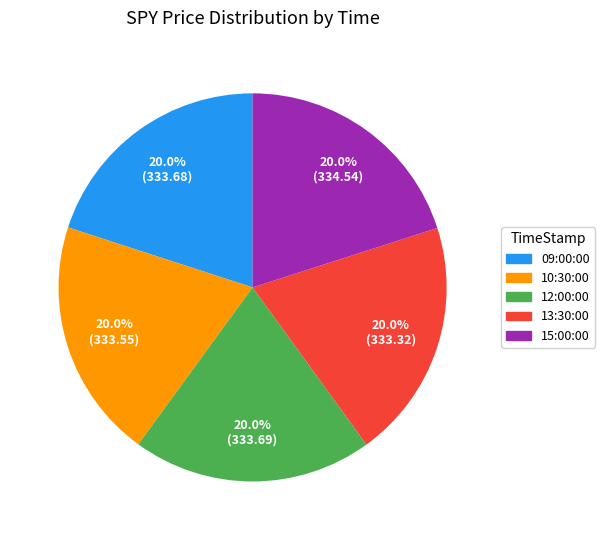

How many segments does this pie chart have?

5